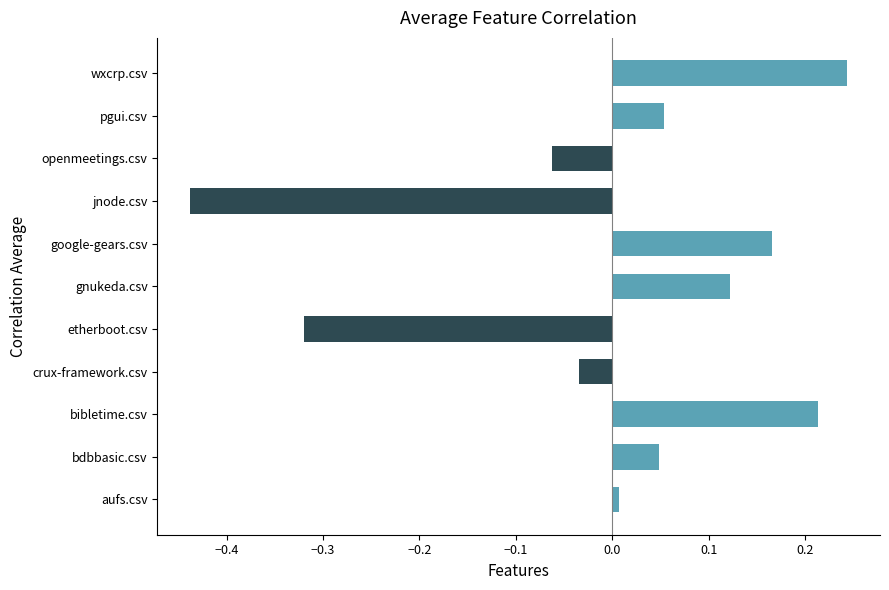

At which category does the chart reach its peak across all series?

wxcrp.csv